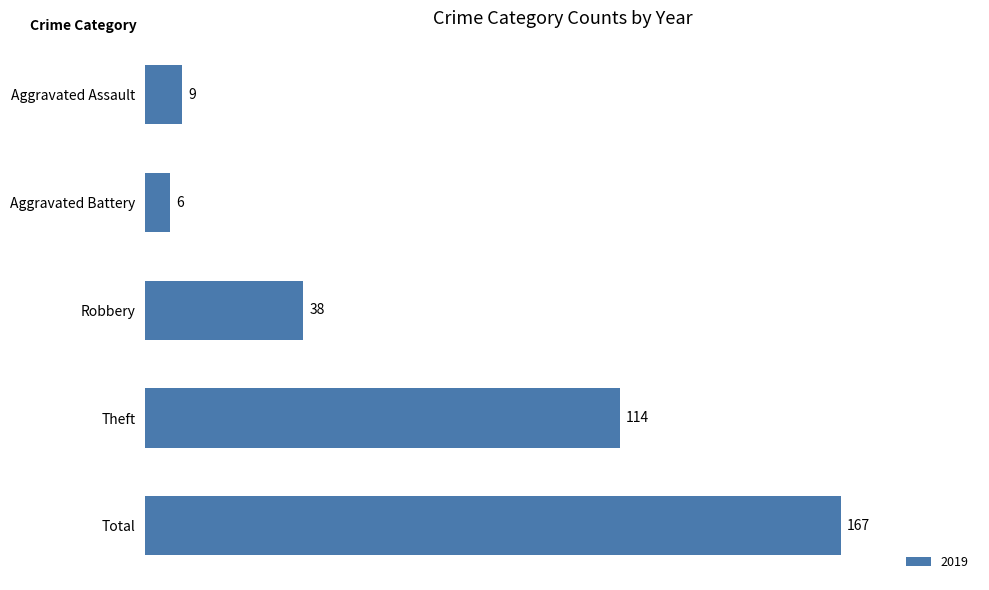

List the labels in order of value, smallest first.

Aggravated Battery, Aggravated Assault, Robbery, Theft, Total